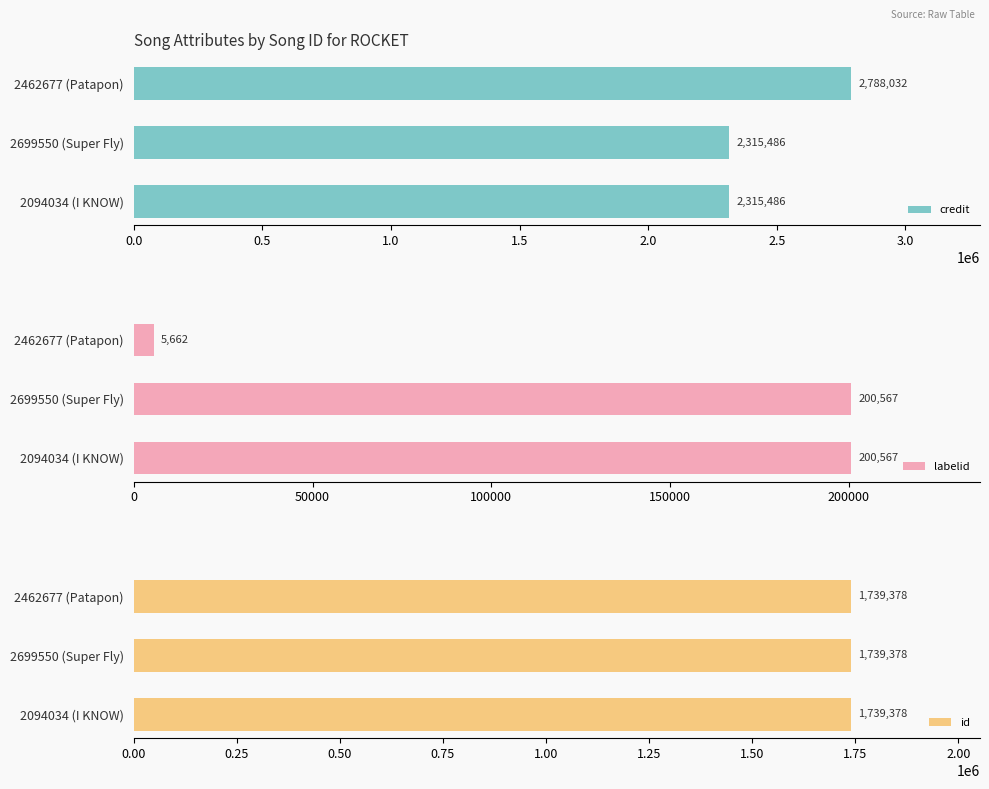

What is the sum of all credit values?

7419004